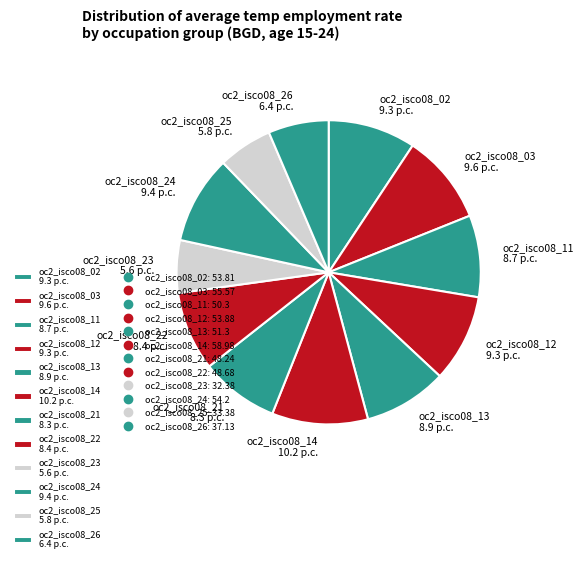

Is oc2_isco08_24 the majority of the pie?

No